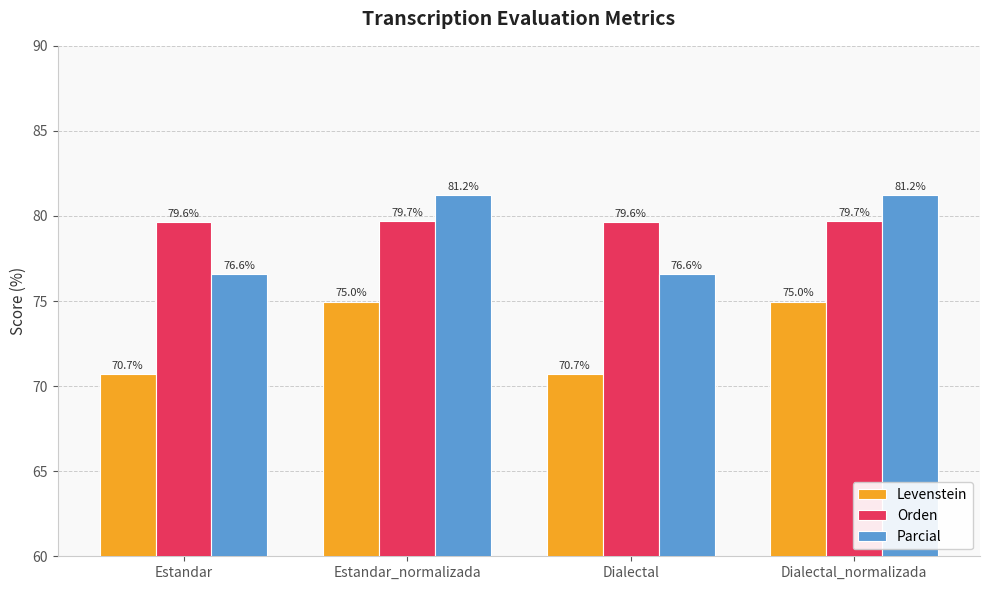

True or false: Orden has a value of 131.4 at Dialectal_normalizada.

False